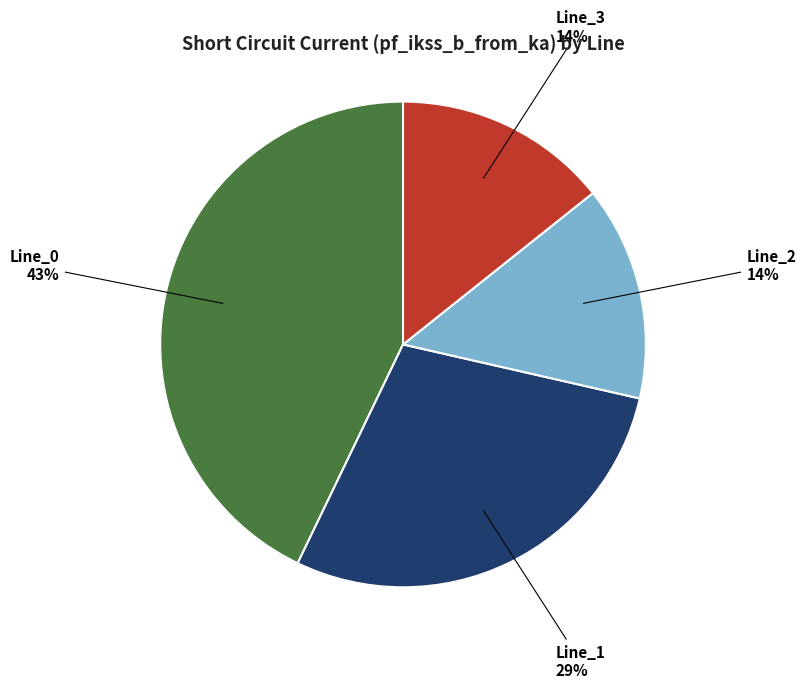

How many slices are in this pie chart?

4